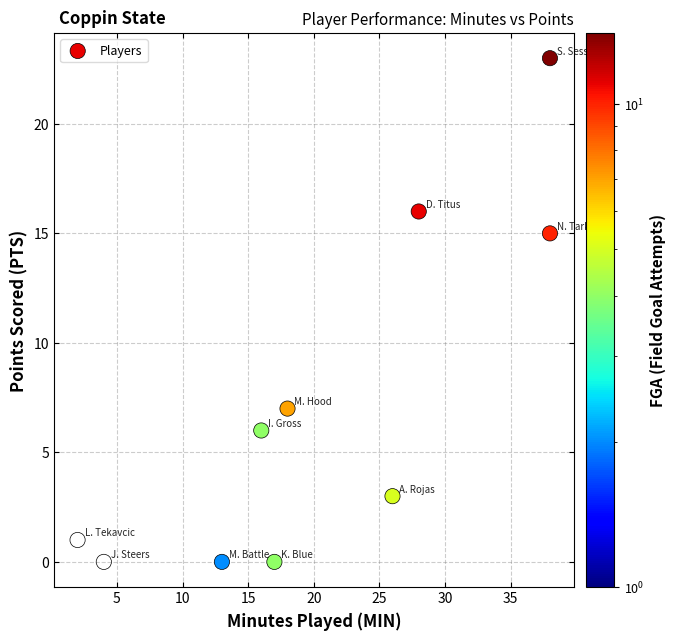

What is the average X value?

20